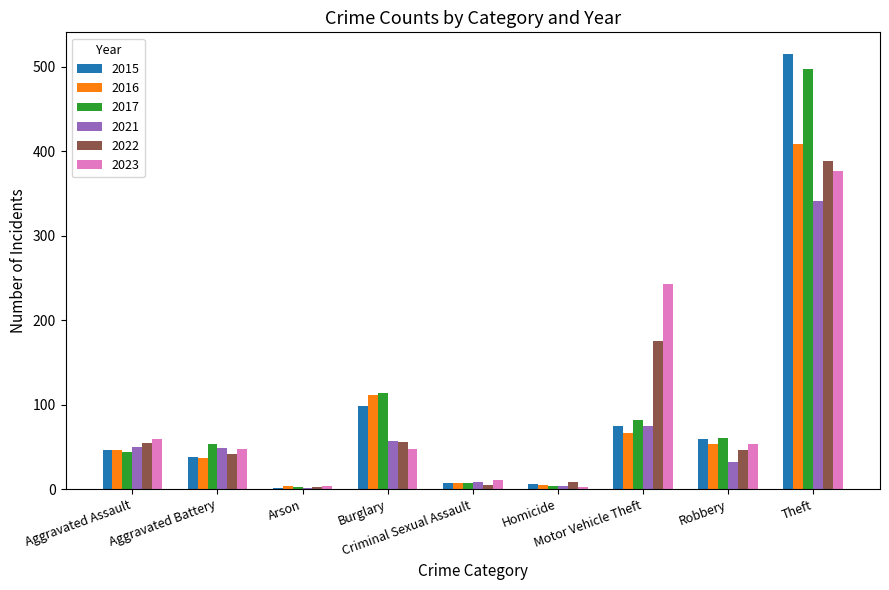

What is the maximum value shown in the chart?

515